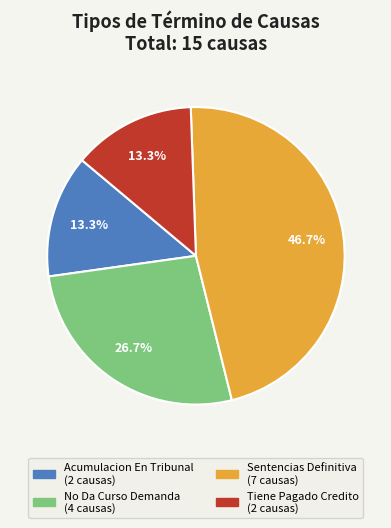

Approximately how many times larger is the value at Acumulacion En Tribunal compared to Tiene Pagado Credito?

1.0